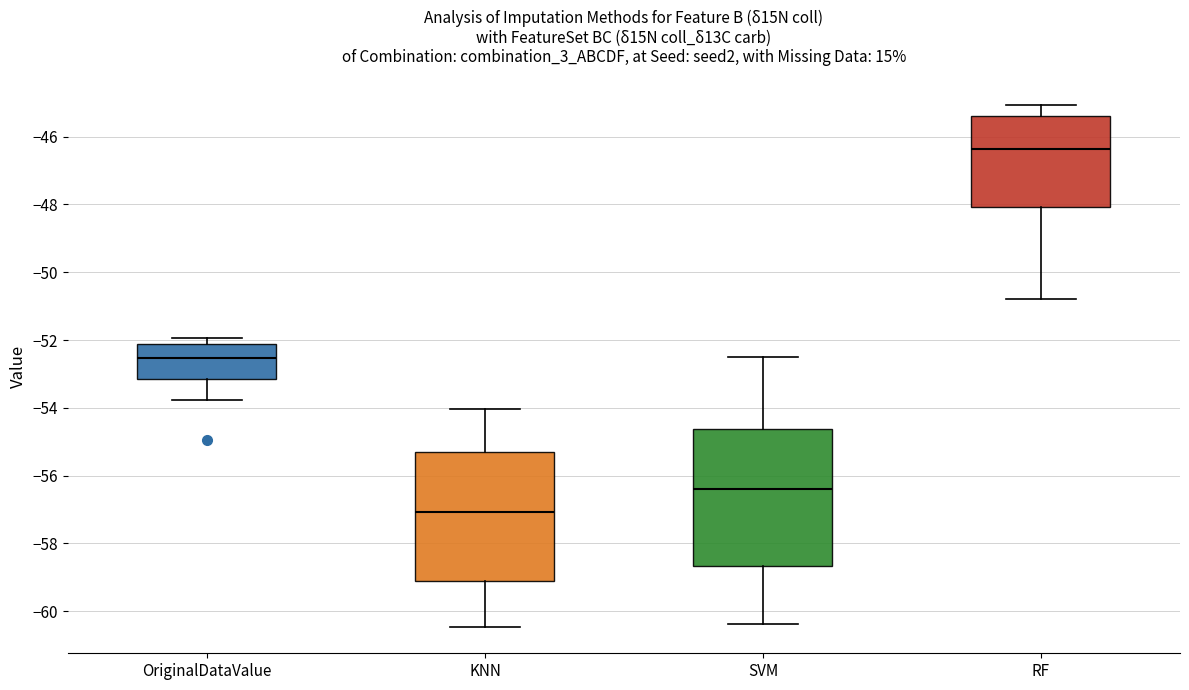

Reading left to right, transcribe this box plot: for each box, give where its median line is, the range the box spans, and where its two whiskers end, as read against the y-axis. The values are not printed on the chart, so give them approximately, as read against the axis.

OriginalDataValue: median -52.6, box -53.2 to -52.2, whiskers -53.8 to -52.0
KNN: median -57.0, box -59.2 to -55.2, whiskers -60.4 to -54.0
SVM: median -56.4, box -58.6 to -54.6, whiskers -60.4 to -52.4
RF: median -46.4, box -48.0 to -45.4, whiskers -50.8 to -45.0